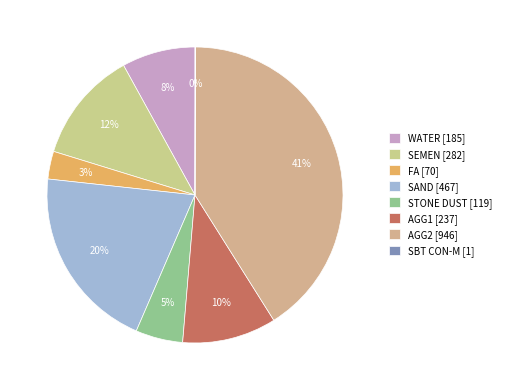

What is the largest slice in the pie chart?

AGG2